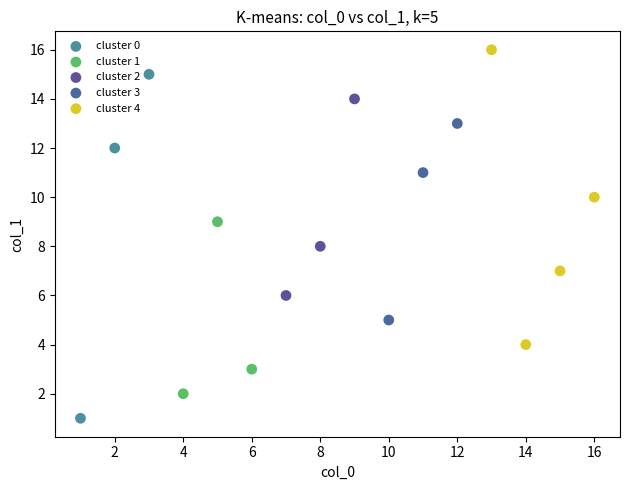

What are all the series names shown in the legend?

cluster 0, cluster 1, cluster 2, cluster 3, cluster 4